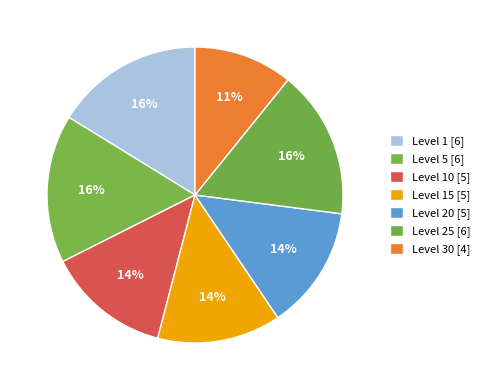

How many segments does this pie chart have?

7